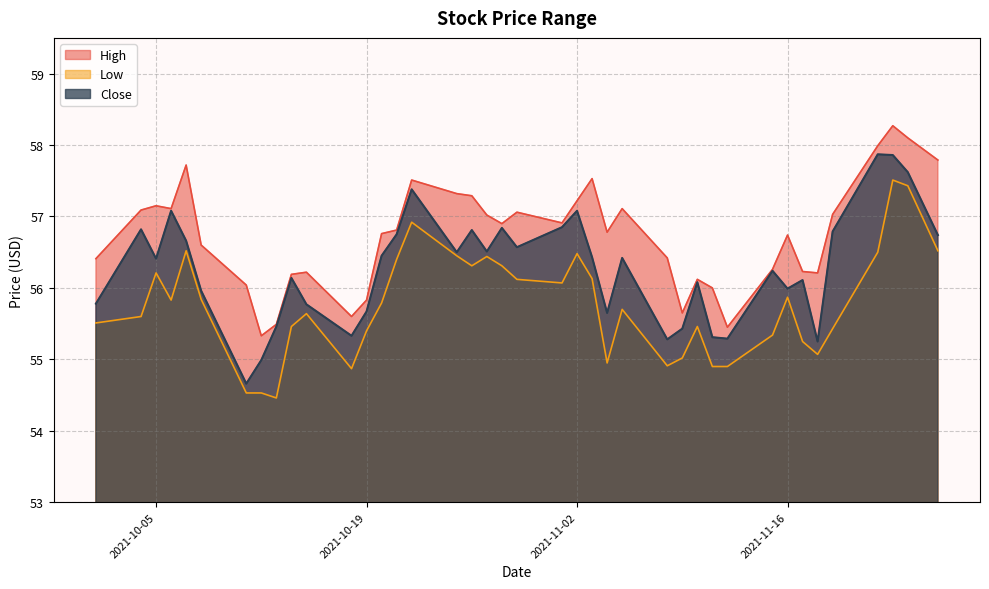

Reading right to left, what are all the values shown in this chart?

High: 57.8	58.1	58.3	58.0	57.0	56.2	56.2	56.7	56.3	55.5	56.0	56.1	55.6	56.4	57.1	56.8	57.5	57.2	56.9	57.1	56.9	57.0	57.3	57.3	57.5	56.8	56.8	55.8	55.6	56.2	56.2	55.5	55.3	56.0	56.6	57.7	57.1	57.1	57.1	56.4
Low: 56.5	57.4	57.5	56.5	55.4	55.1	55.2	55.9	55.3	54.9	54.9	55.5	55.0	54.9	55.7	55.0	56.1	56.5	56.1	56.1	56.3	56.4	56.3	56.5	56.9	56.4	55.8	55.4	54.9	55.6	55.5	54.5	54.5	54.5	55.8	56.5	55.8	56.2	55.6	55.5
Close: 56.7	57.6	57.9	57.9	56.8	55.2	56.1	56.0	56.2	55.3	55.3	56.1	55.4	55.3	56.4	55.6	56.4	57.1	56.9	56.6	56.8	56.5	56.8	56.5	57.4	56.8	56.5	55.7	55.3	55.8	56.1	55.5	55.0	54.7	56.0	56.7	57.1	56.4	56.8	55.8